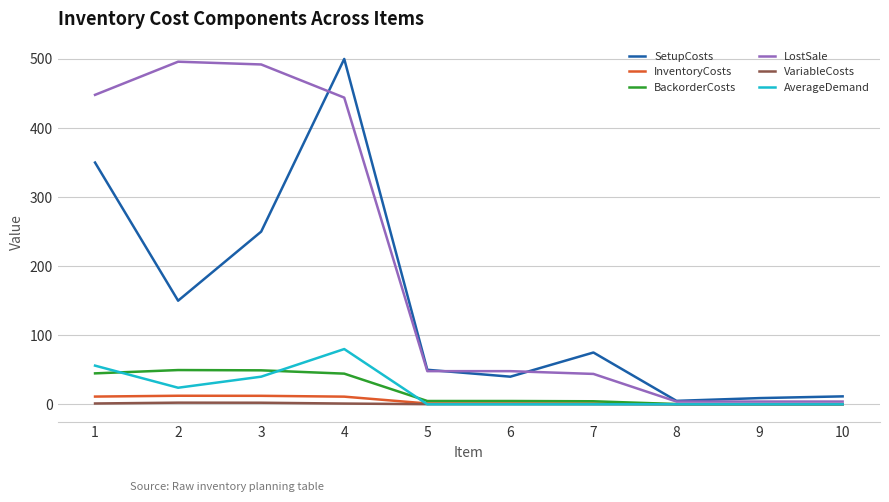

Does the chart display data point markers on the line(s)?

No